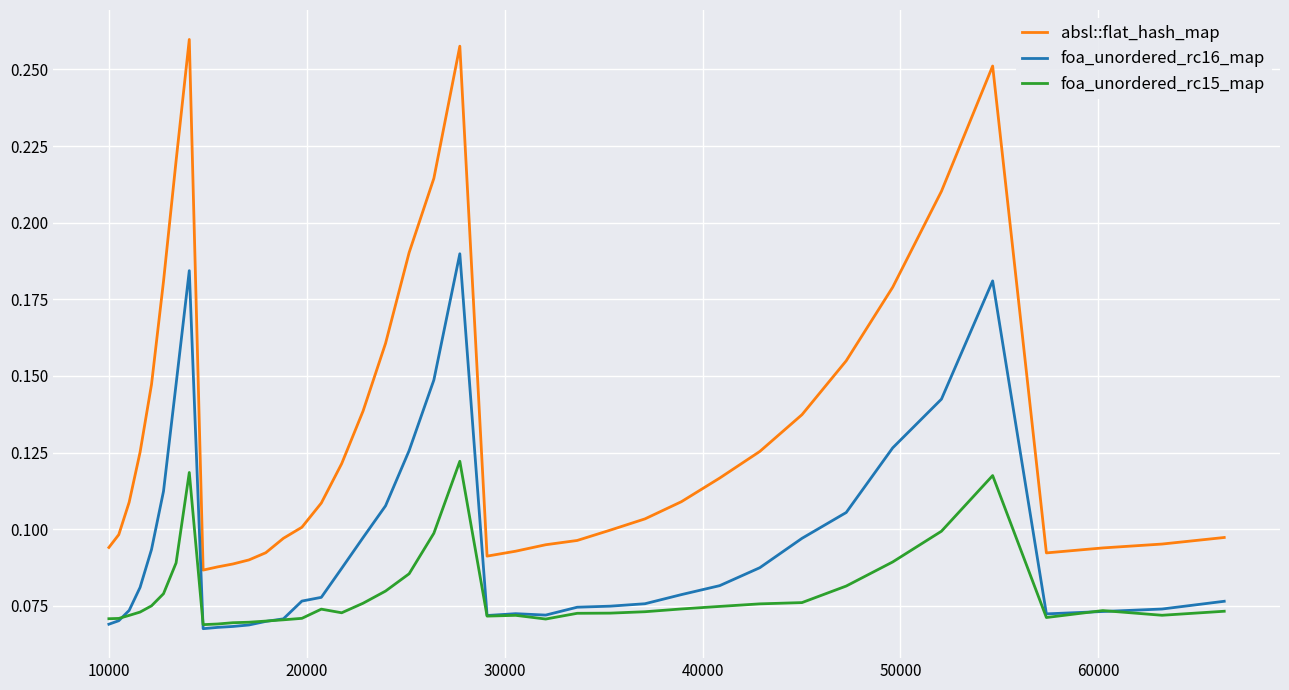

Which series has the largest total across all categories?

absl::flat_hash_map